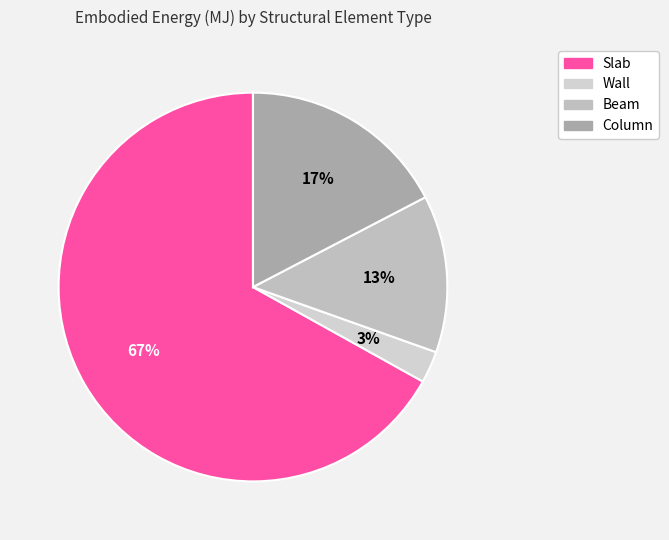

Count the number of slices in the pie.

4